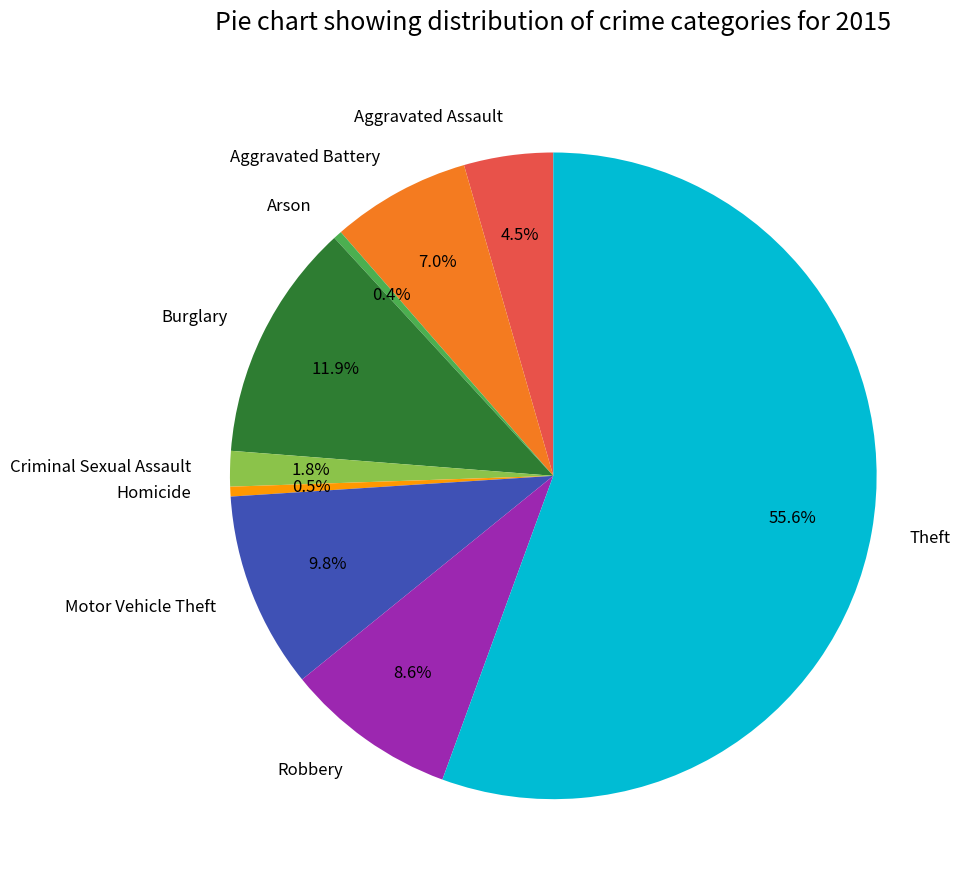

Do Burglary and Arson together represent more than half of the pie?

No